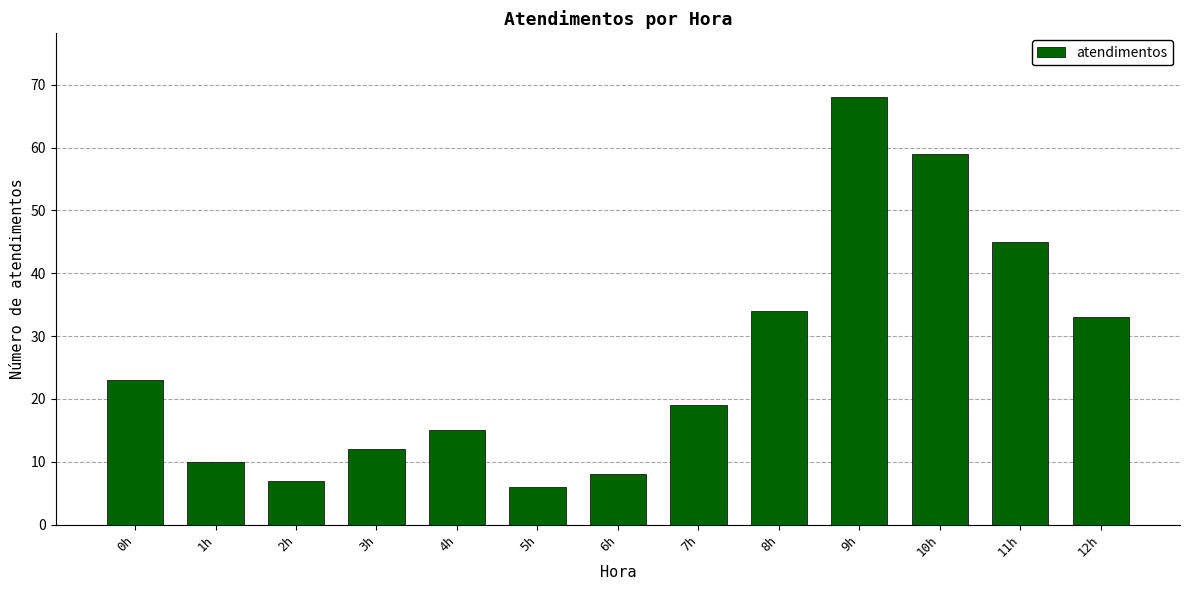

The value at 3h is 5. True or false?

False